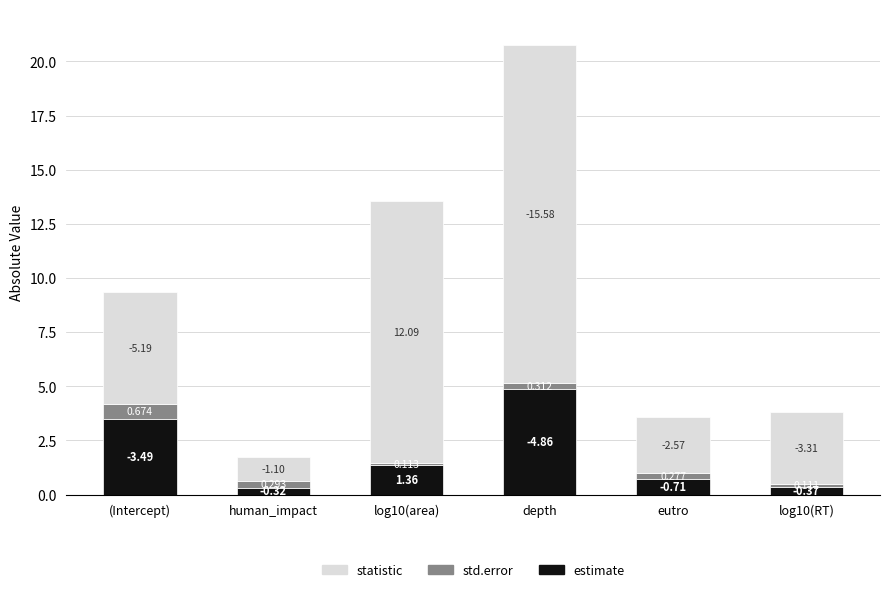

Are the bars horizontal?

No